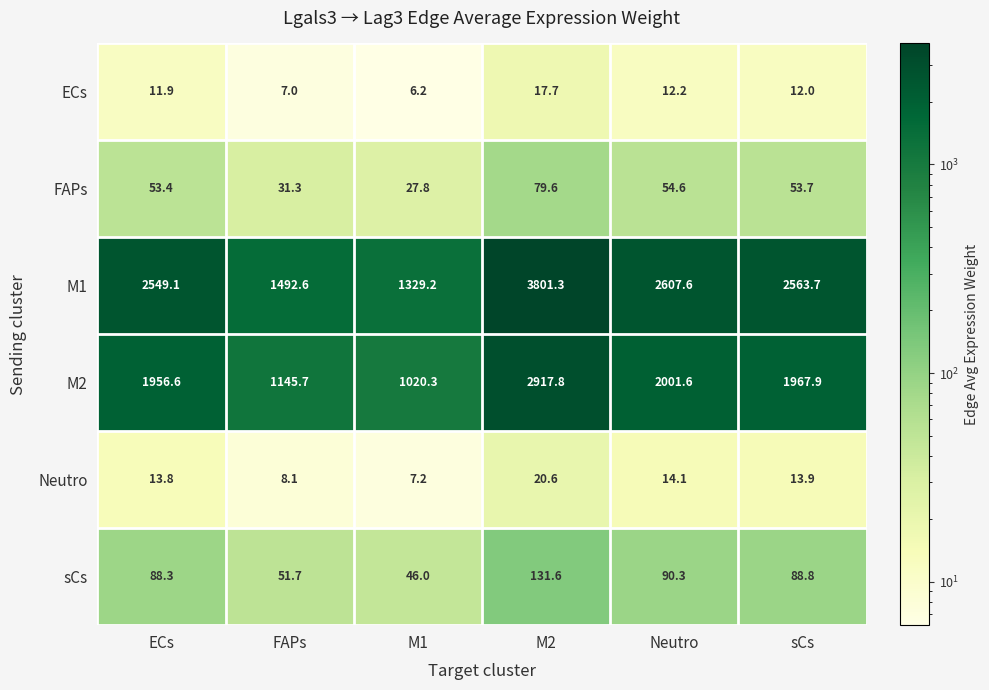

What is the sum of the sCs values at M2 and ECs?

219.9